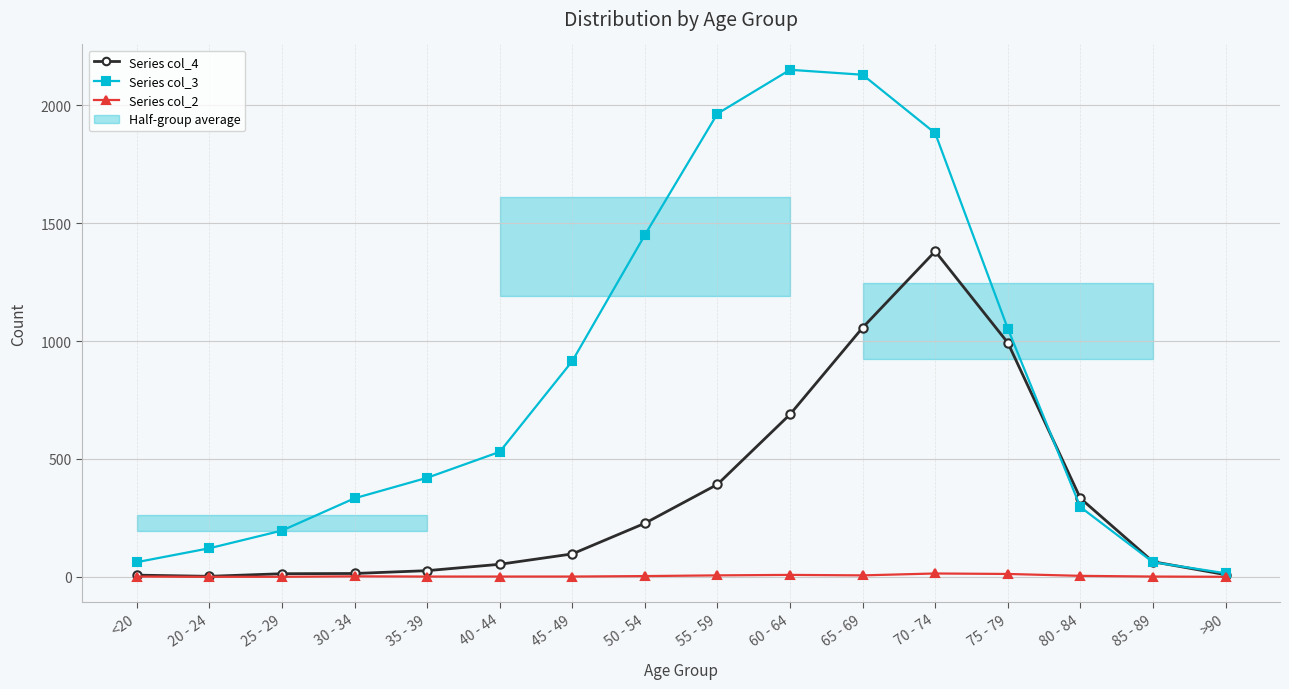

True or false: Series col_2 has a value of 2 at 40 - 44.

False